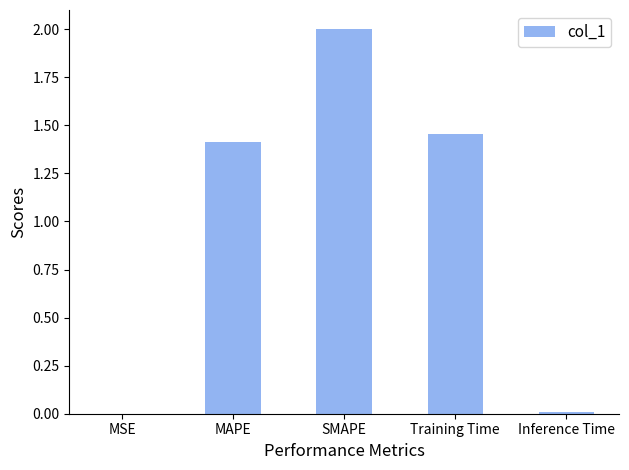

What is the sum of the values at SMAPE and Training Time?

3.5